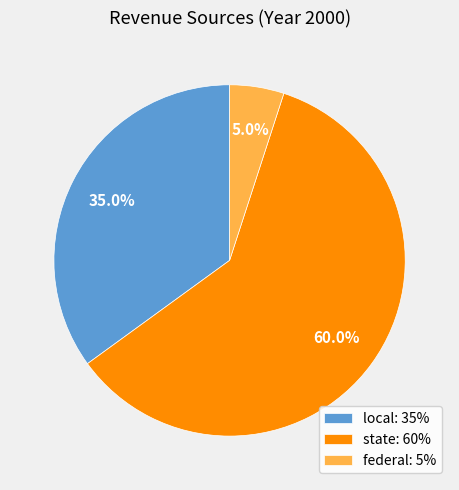

What is the majority slice?

state